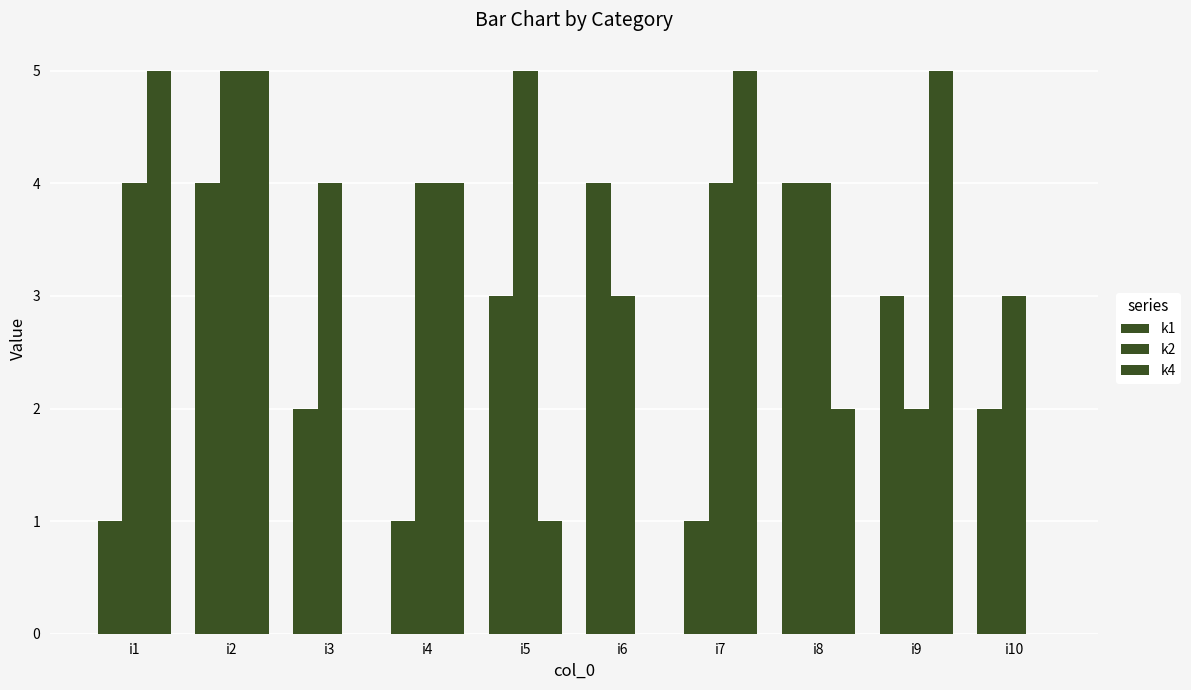

What is the total value across all series at i7?

10